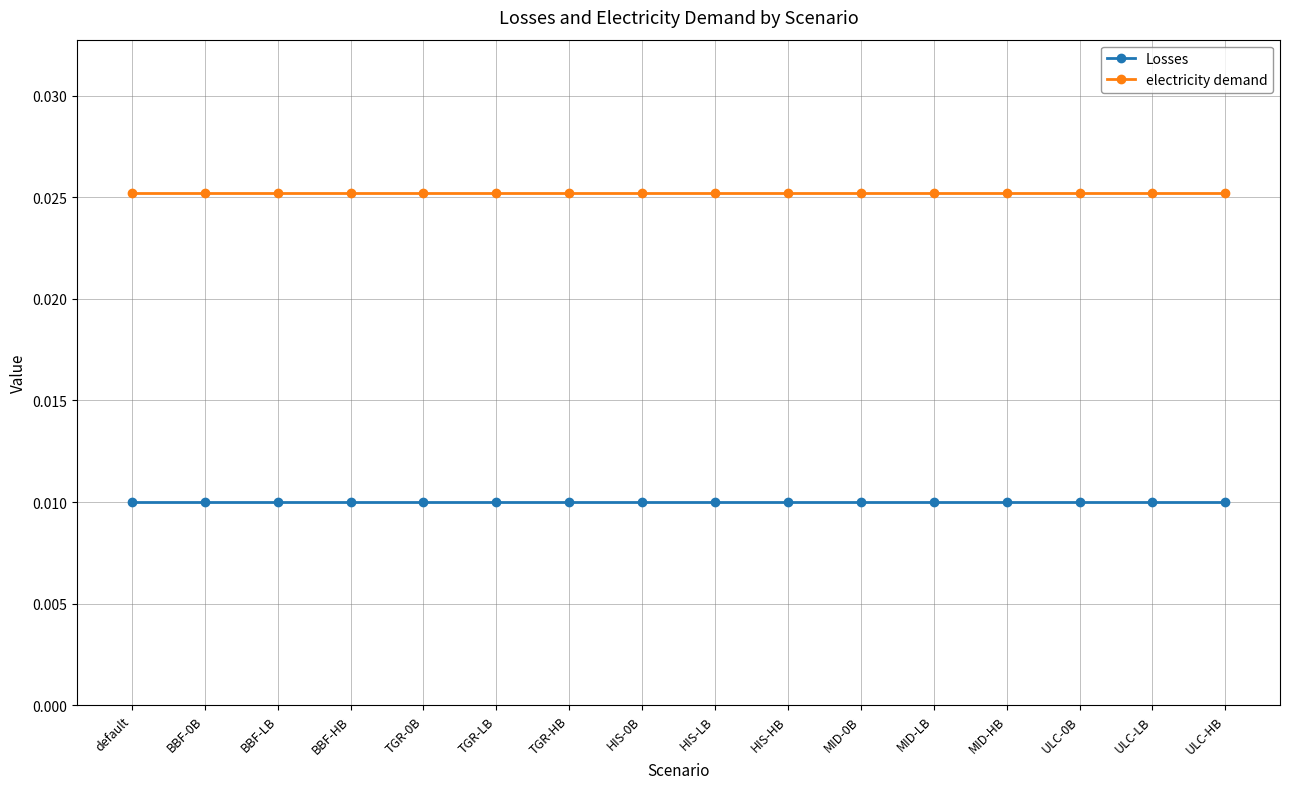

Rank the series by their maximum value, from lowest to highest.

Losses, electricity demand